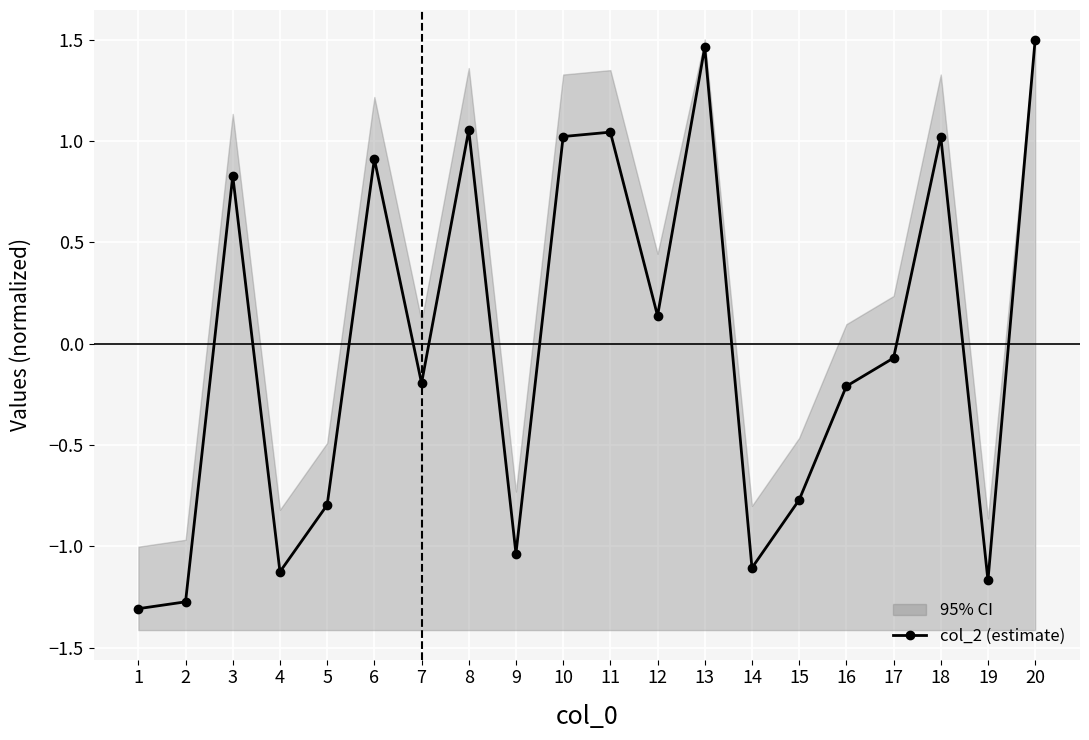

What is the difference between the maximum and minimum values?

2.8